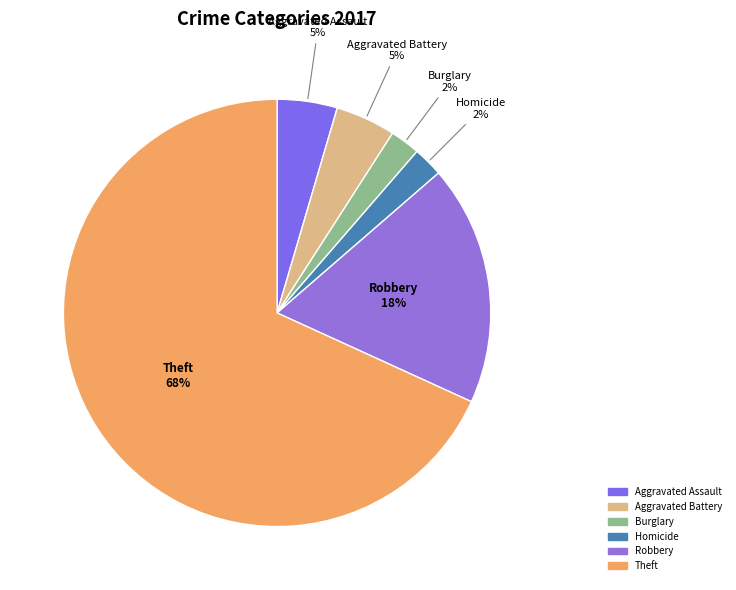

How many segments does this pie chart have?

6